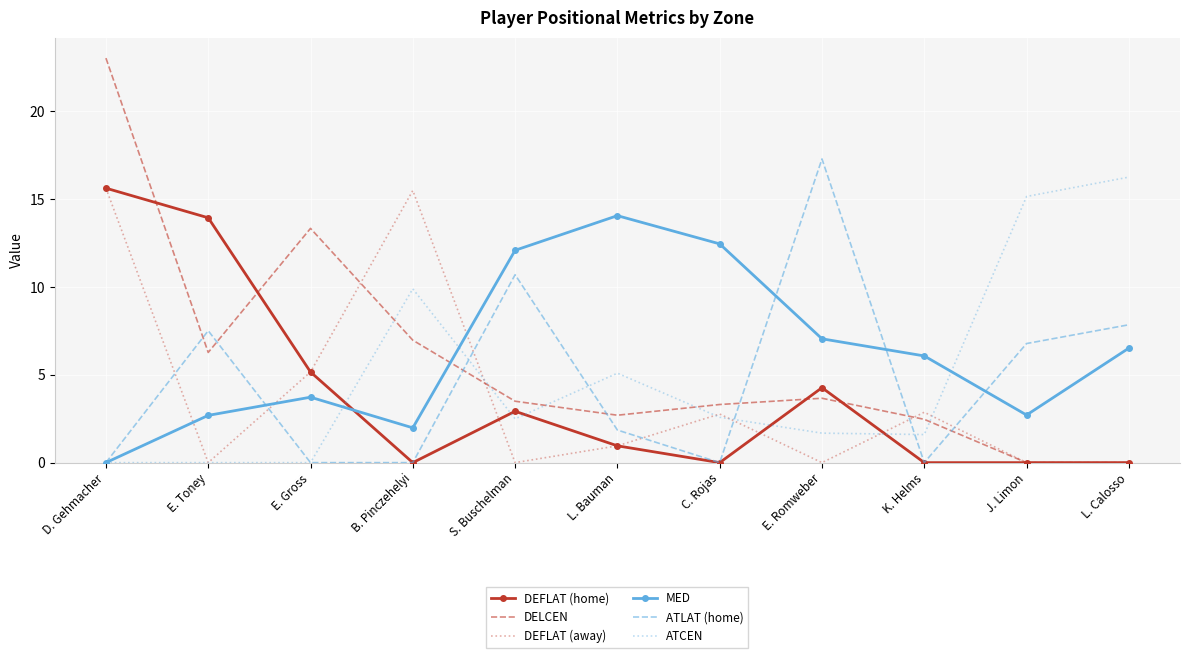

Read the MED value at K. Helms.

6.1